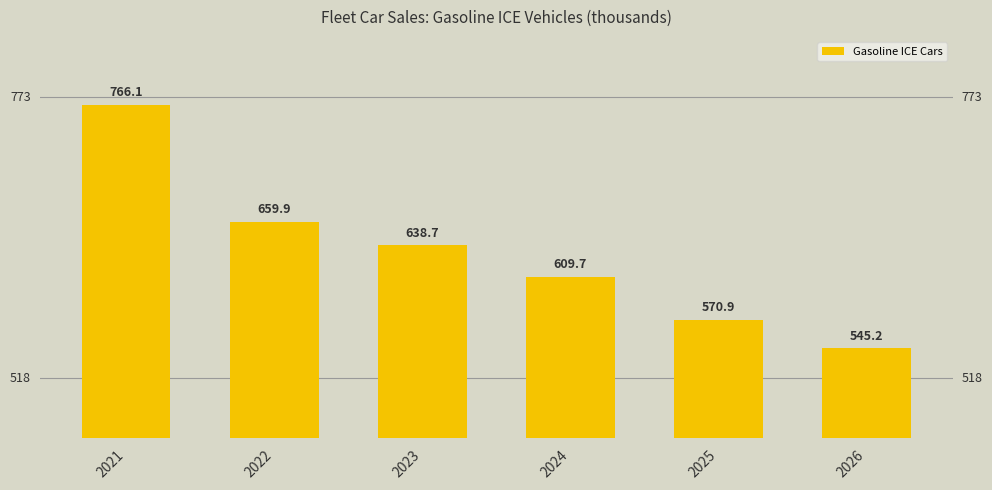

What is the value of the 1st bar from the left?

766.1